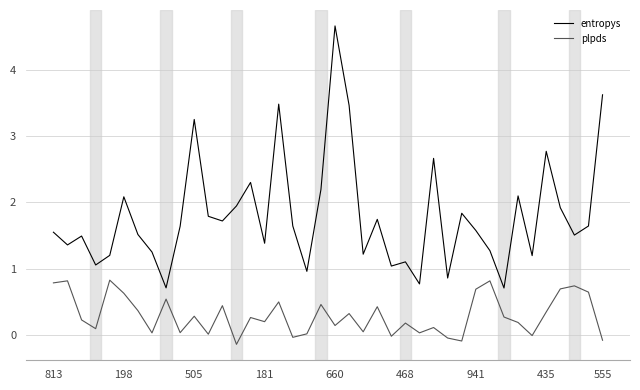

What is the maximum value for entropys?

4.7